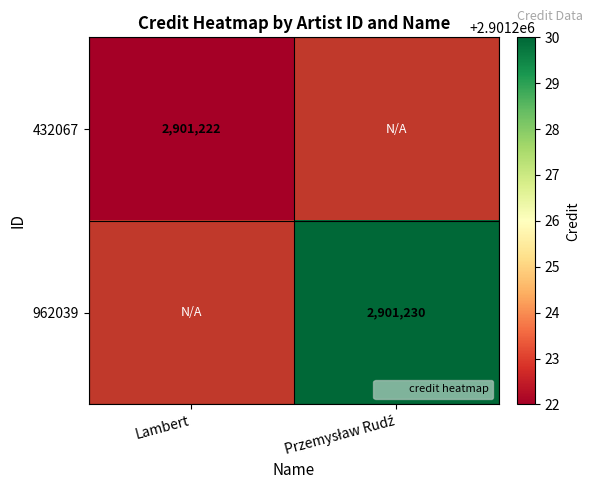

What is the maximum value shown in the chart?

2901230.0